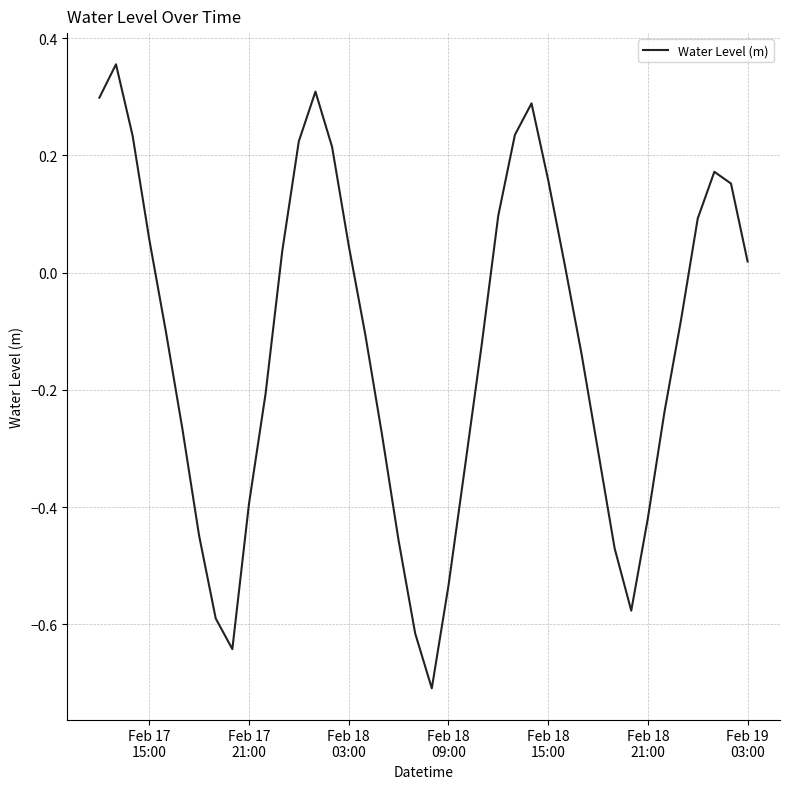

How many interior local peaks (higher than both neighbors) does the data have?

4